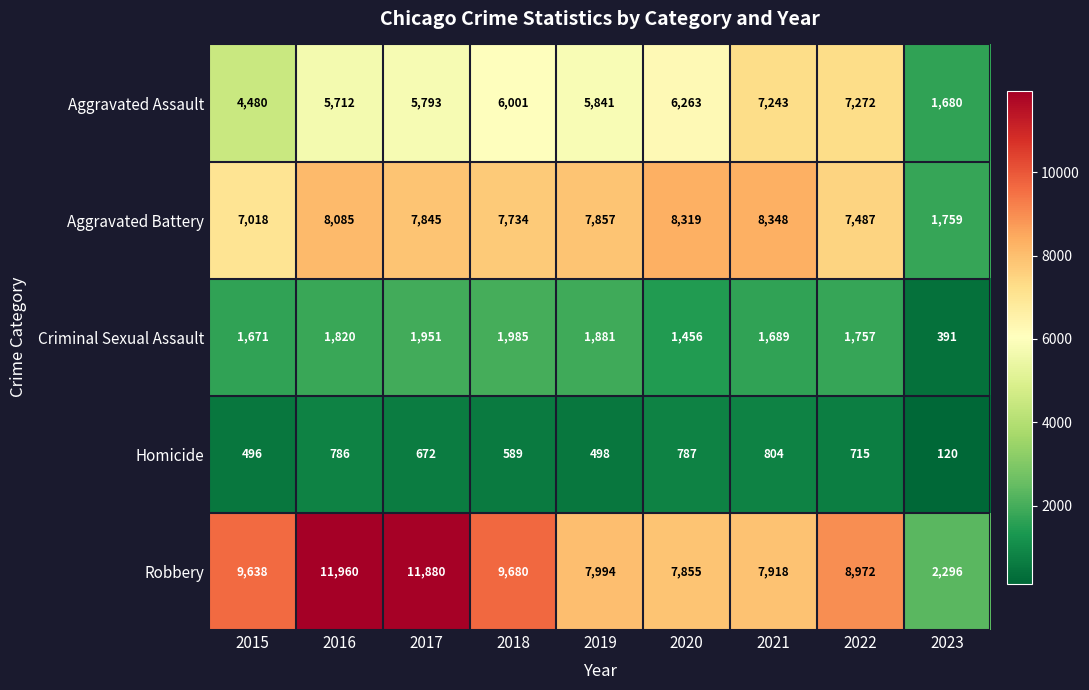

Which series has the largest range (max minus min)?

Robbery